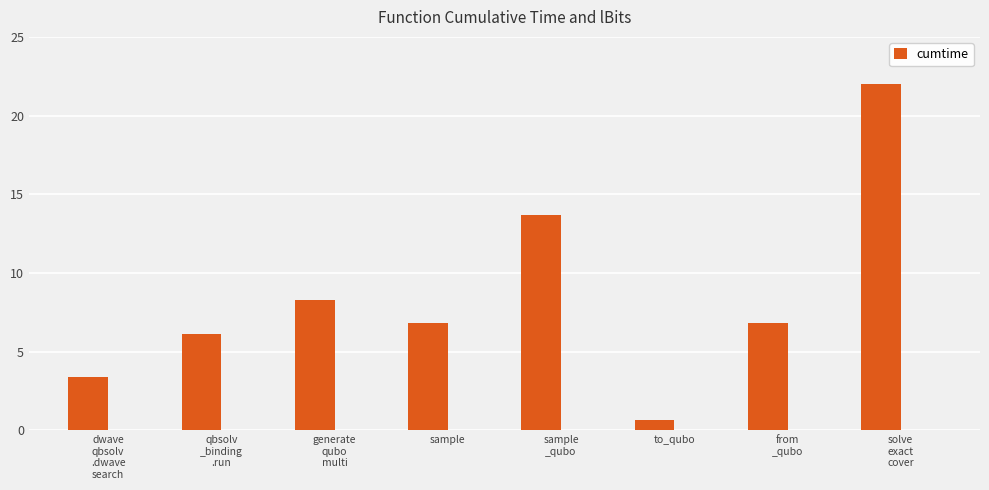

Is it true that the value at qbsolv
_binding
.run is 6.1?

True